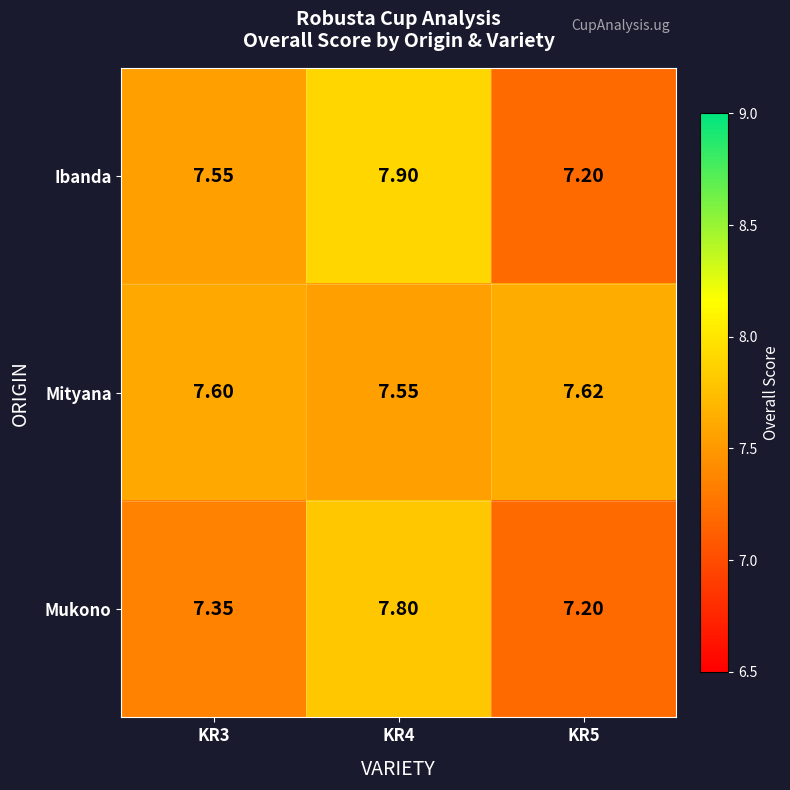

Which series changed the most between KR3 and KR5?

Ibanda